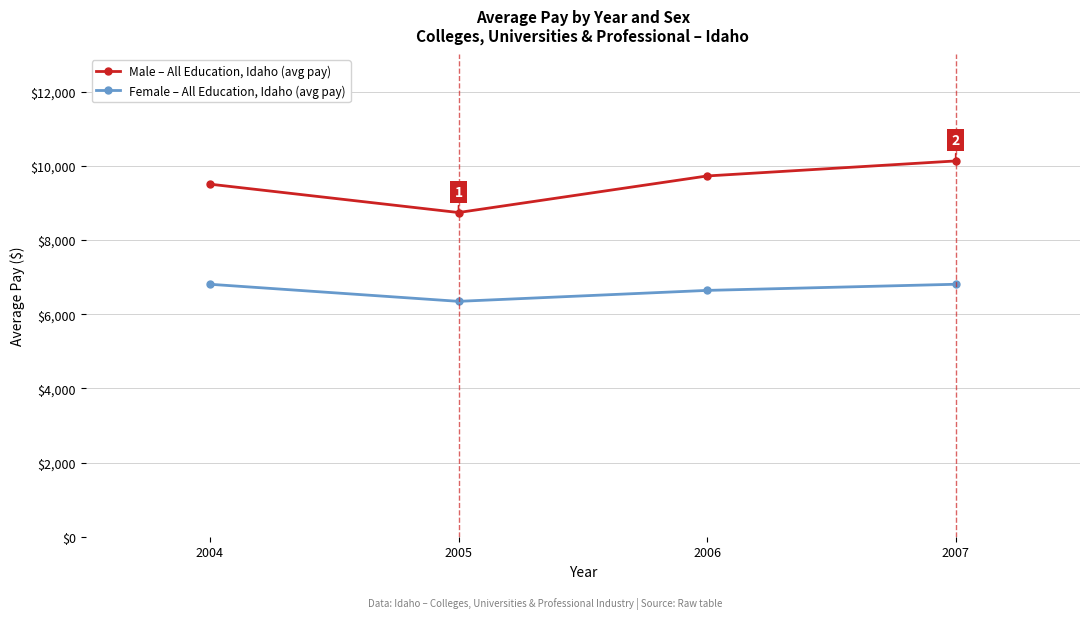

The Male – All Education, Idaho (avg pay) series shows 10130.0 at 2007. True or false?

True